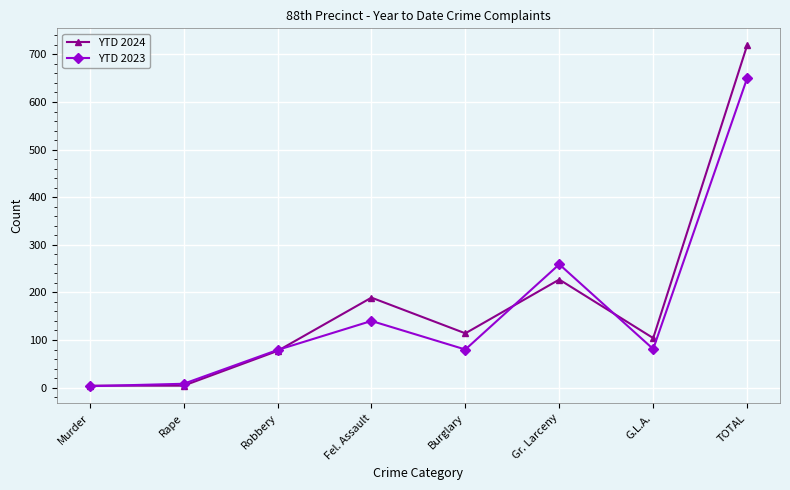

Rank the series at Fel. Assault from highest to lowest value.

YTD 2024, YTD 2023